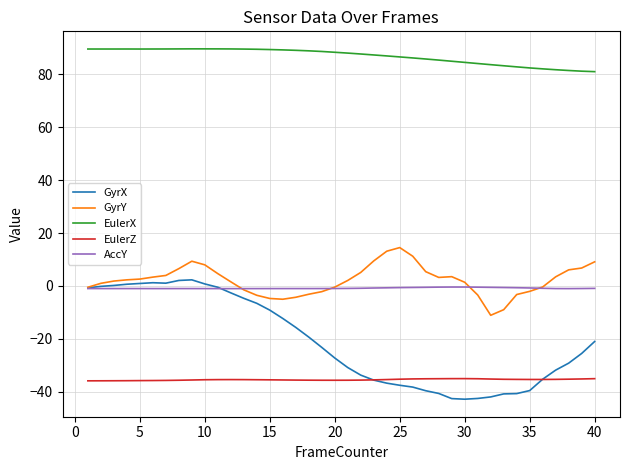

What is the minimum value shown in the chart?

-42.9